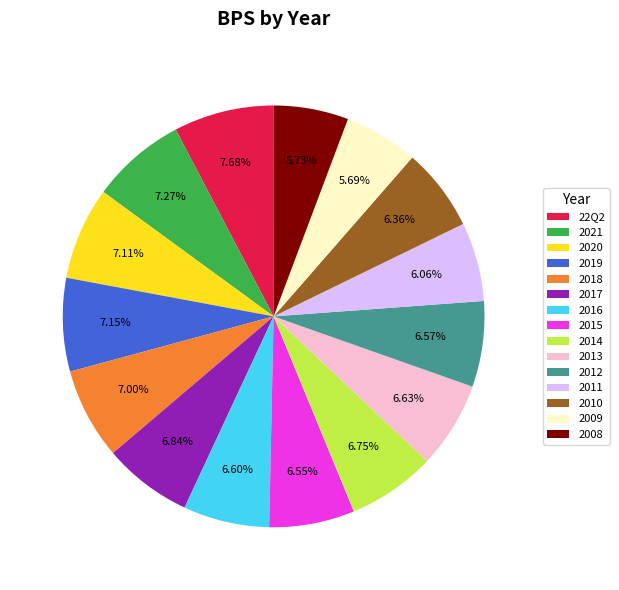

To the nearest percent, what percentage of the pie is 2016?

7%